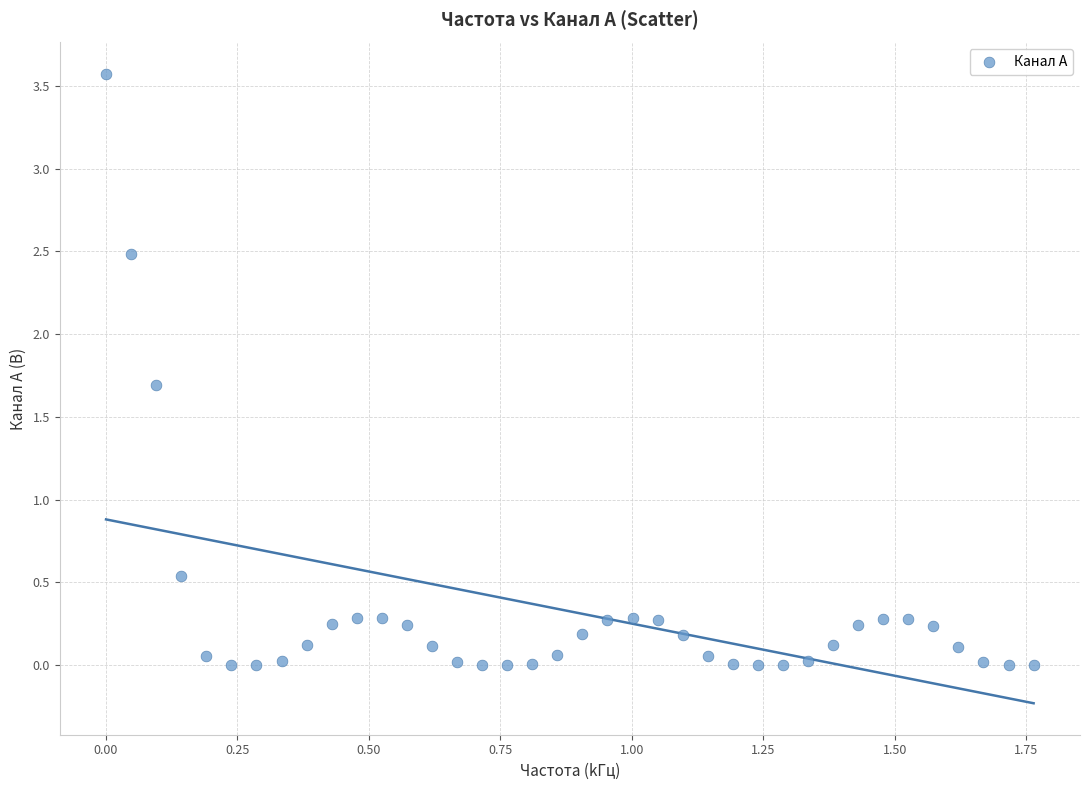

What is the range of X values (max minus min)?

1.8